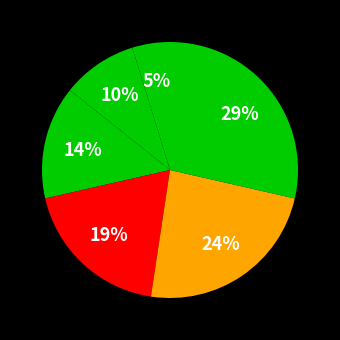

Count the number of slices in the pie.

6